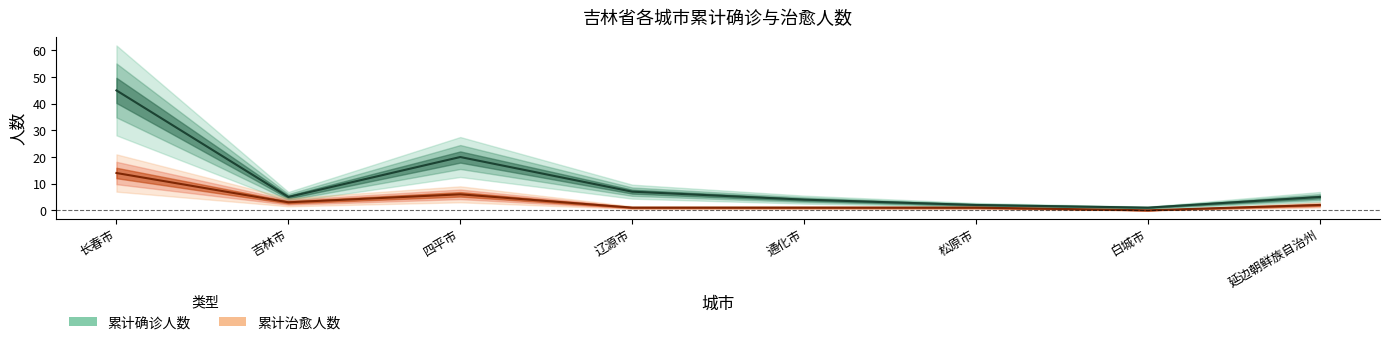

List the labels in order of 累计治愈人数 value, smallest first.

白城市, 辽源市, 通化市, 松原市, 延边朝鲜族自治州, 吉林市, 四平市, 长春市